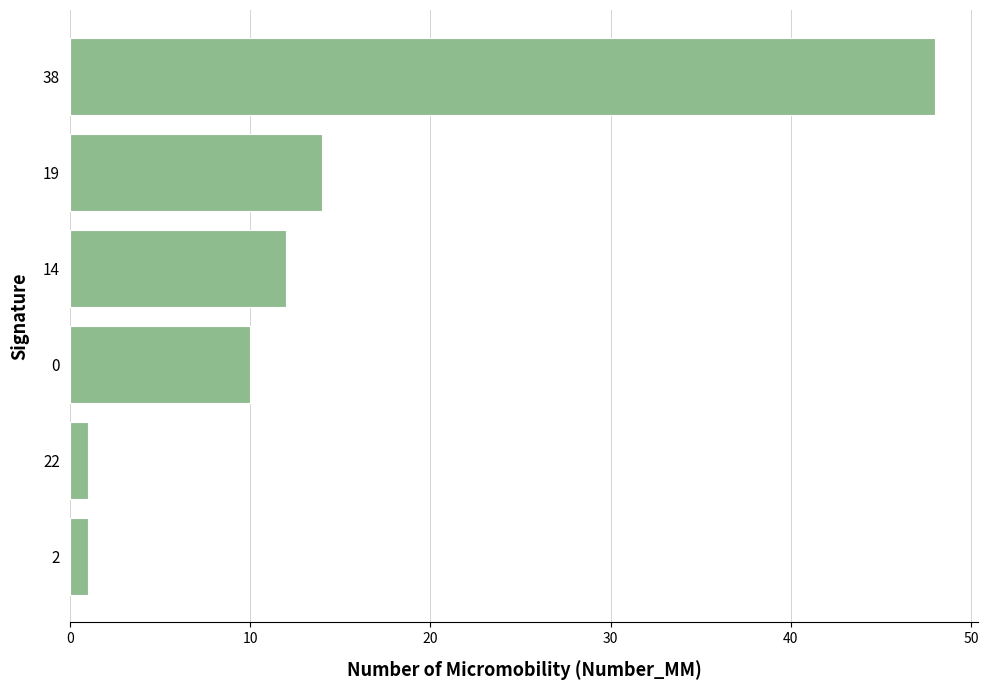

What is the difference between the maximum and minimum values?

47